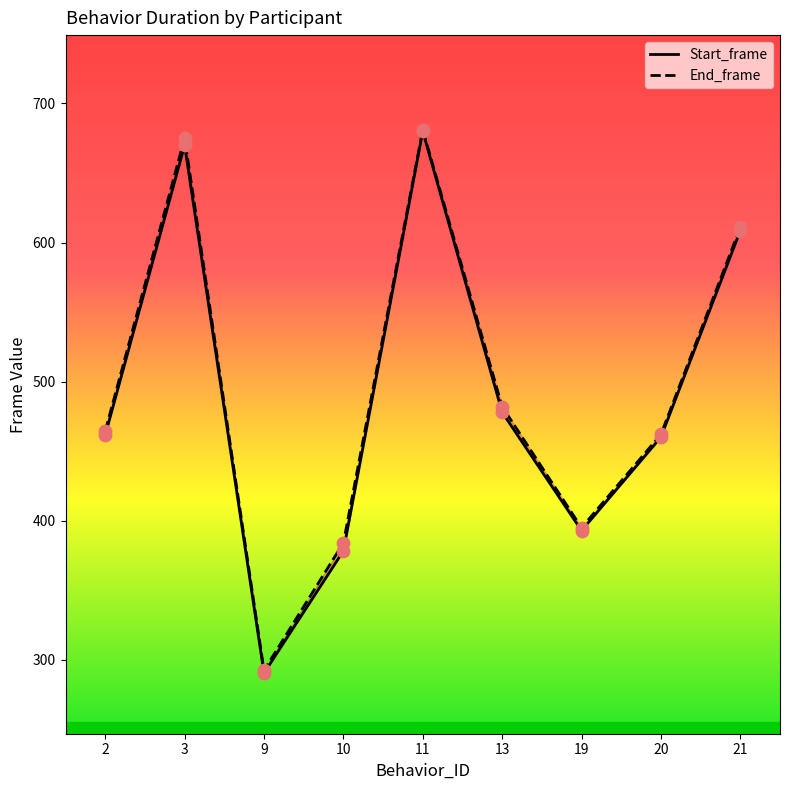

Which series has the largest Y range (max minus min)?

Start_frame